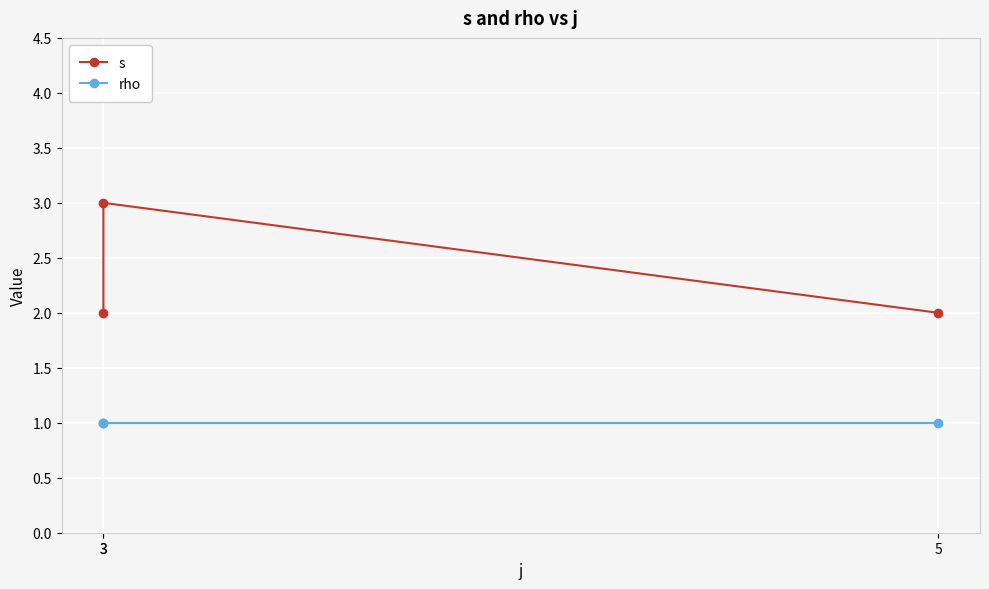

Reading left to right, extract all data points from this chart.

s: 2	3	2
rho: 1	1	1